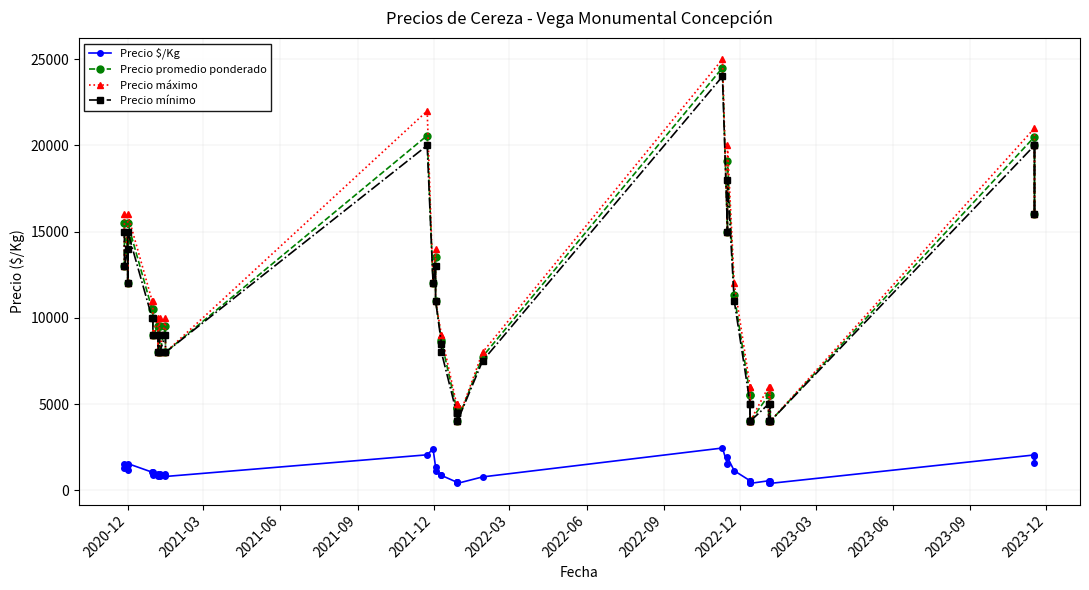

The Precio promedio ponderado series shows 8000 at 2023-03. True or false?

True